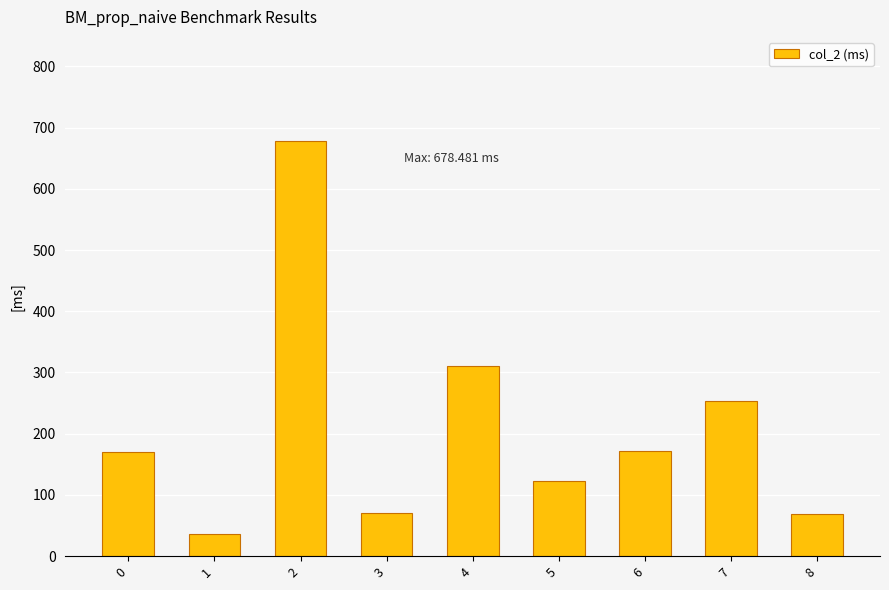

Where is the data nearest to the value 356?

4